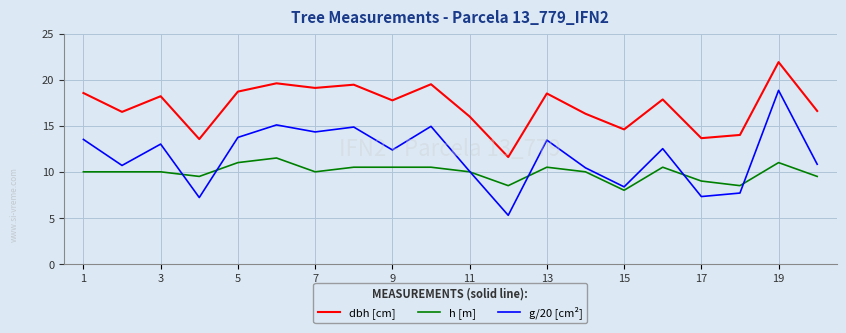

Which series has the widest spread of values?

g/20 [cm²]